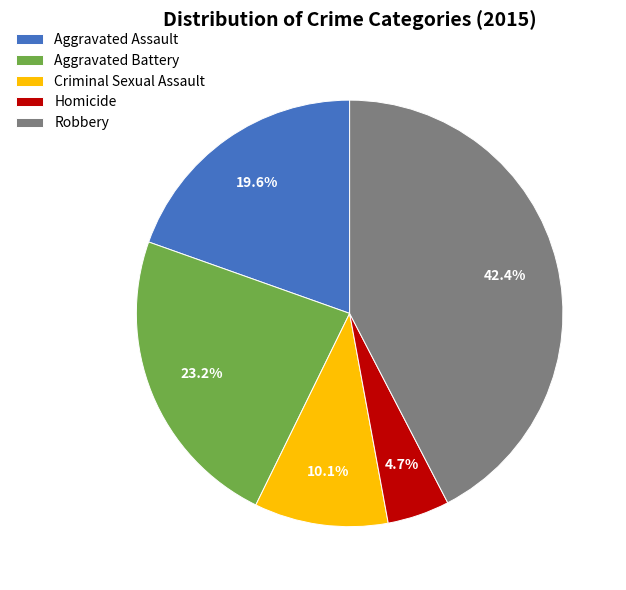

How many slices are in this pie chart?

5